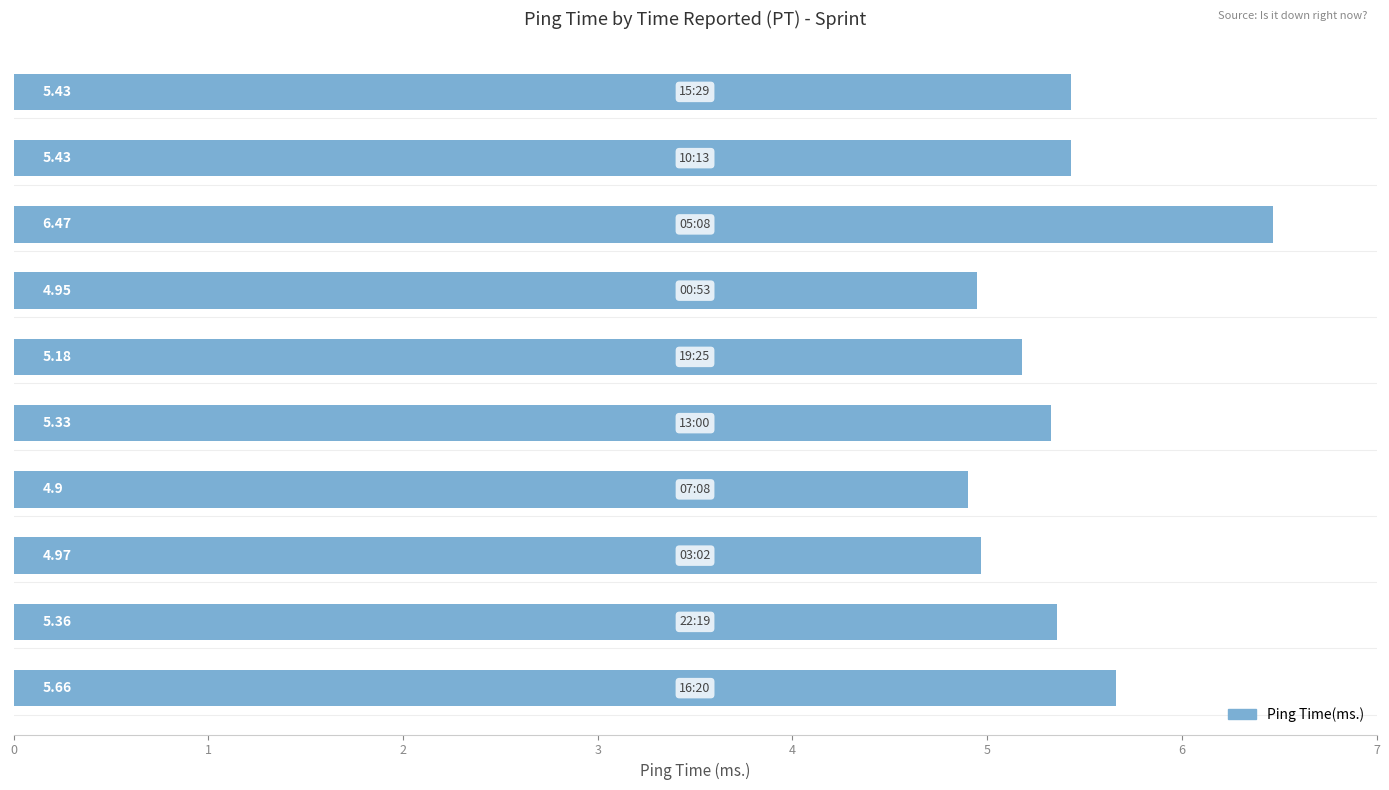

What is the sum of all values?

53.7